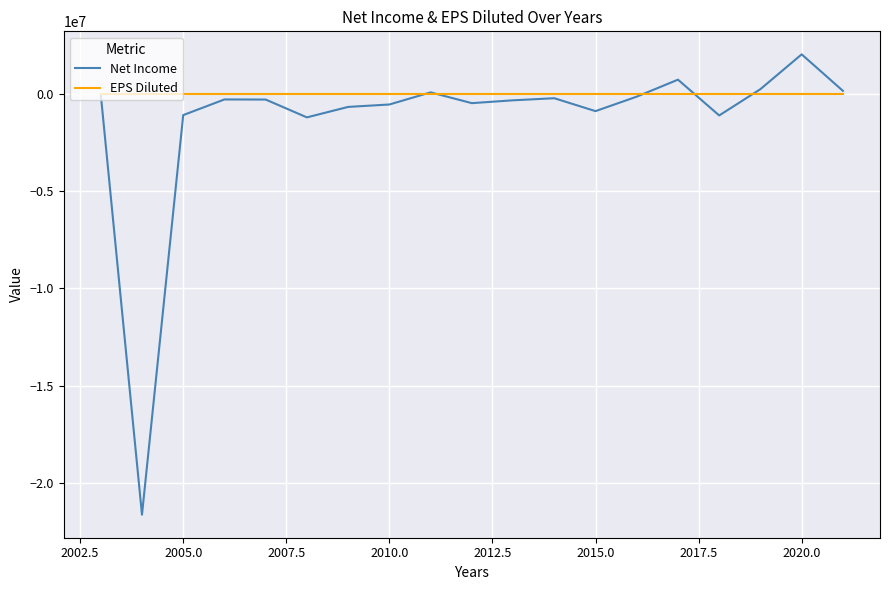

How many lines are shown in the chart?

2